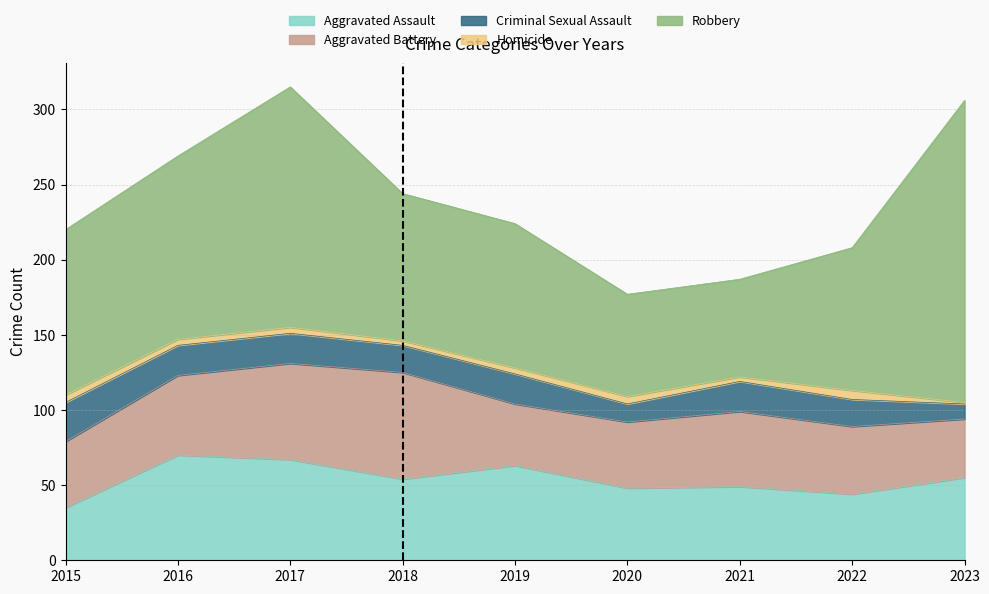

What is the sum of the Homicide values at 2022 and 2017?

10